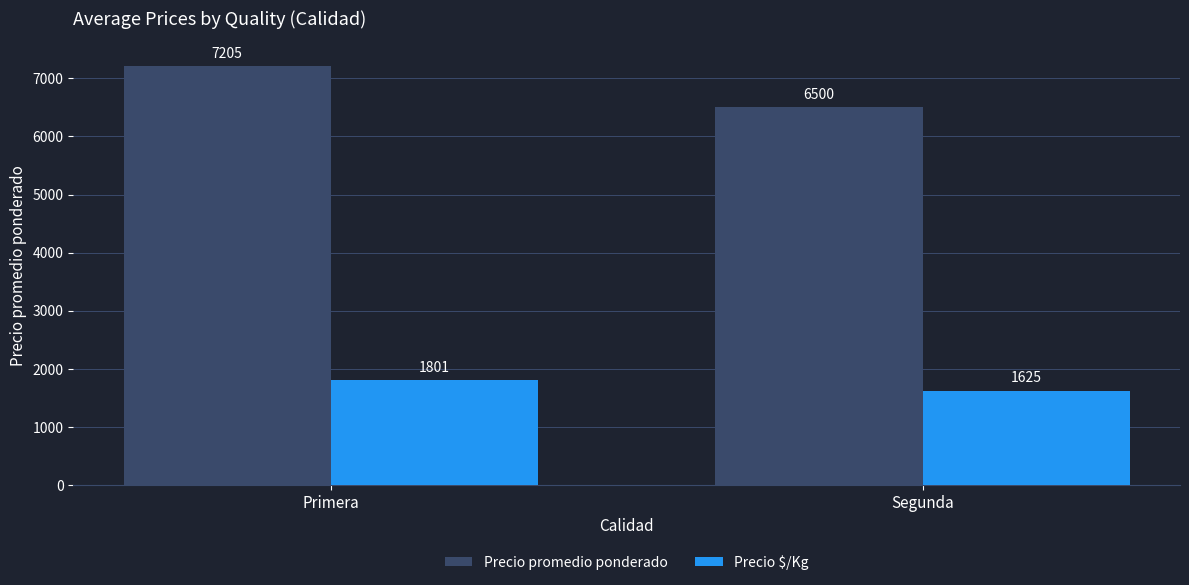

List the labels in order of Precio $/Kg value, smallest first.

Segunda, Primera